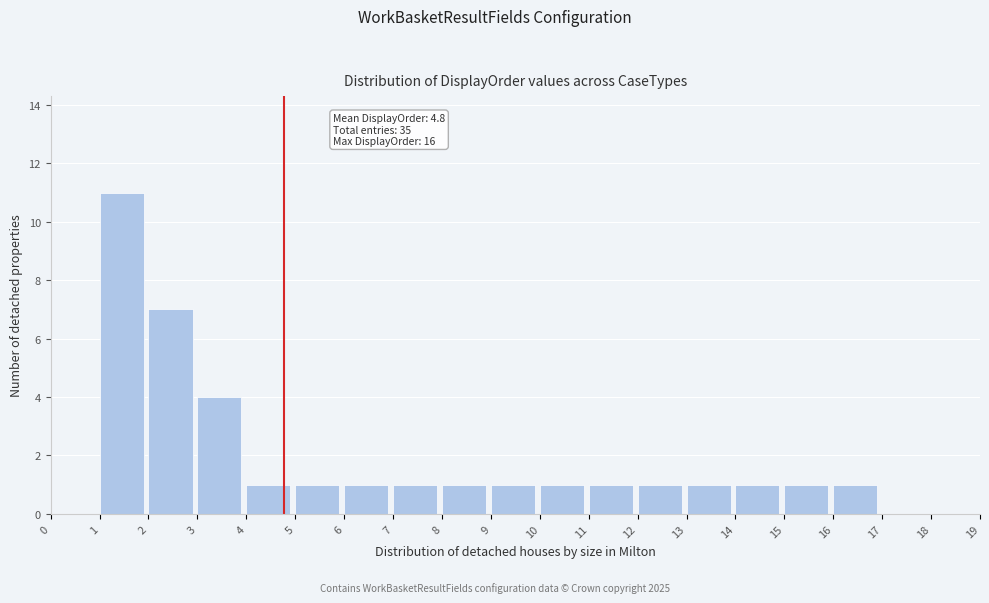

Over which range of the x-axis is the bar tallest?

1 to 2